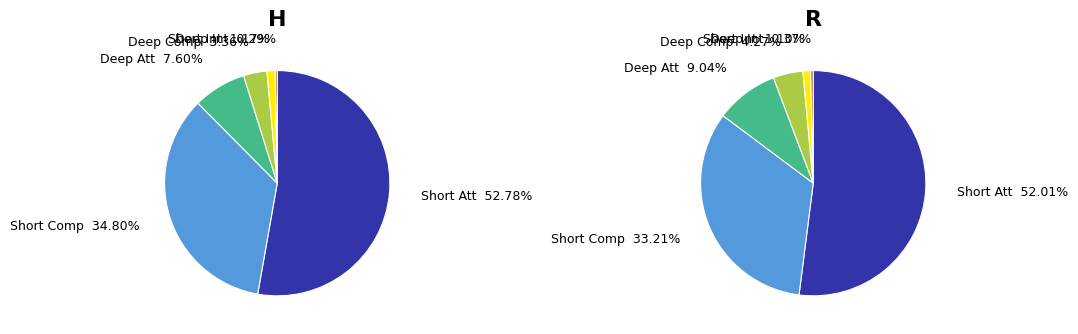

What percentage is the H slice, to the nearest percent?

47%